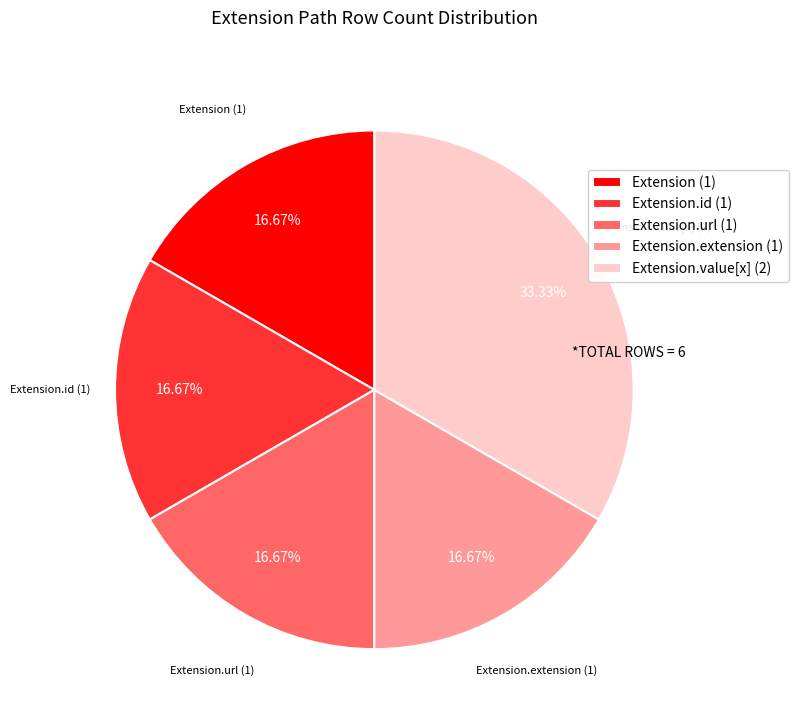

What is the ratio of the value at Extension.id (1) to the value at Extension.url (1)?

1.0